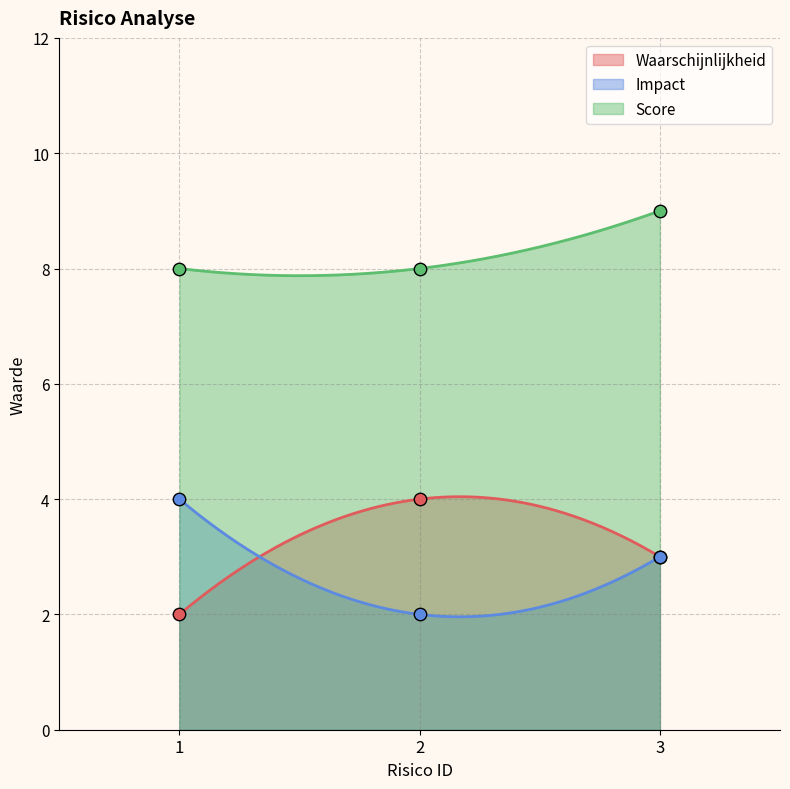

Is the value of Waarschijnlijkheid at 1 greater than the value of Score at 2?

No